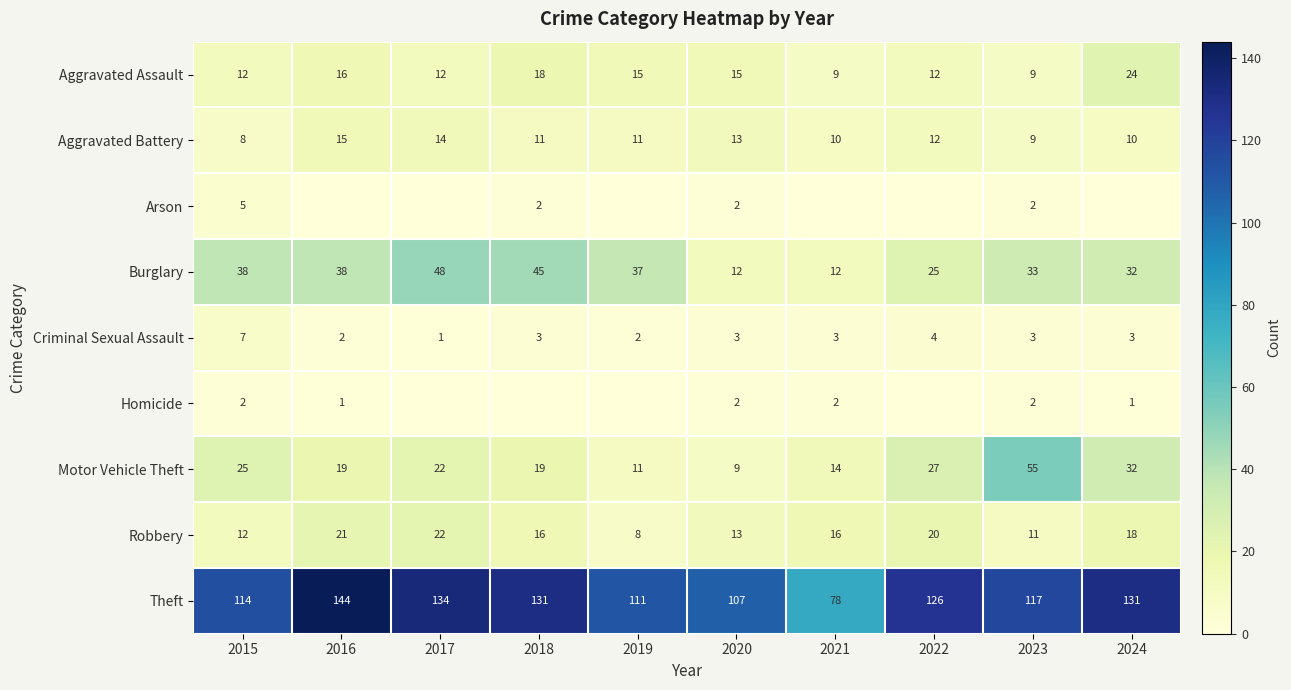

How many data points in Criminal Sexual Assault are less than 3?

3